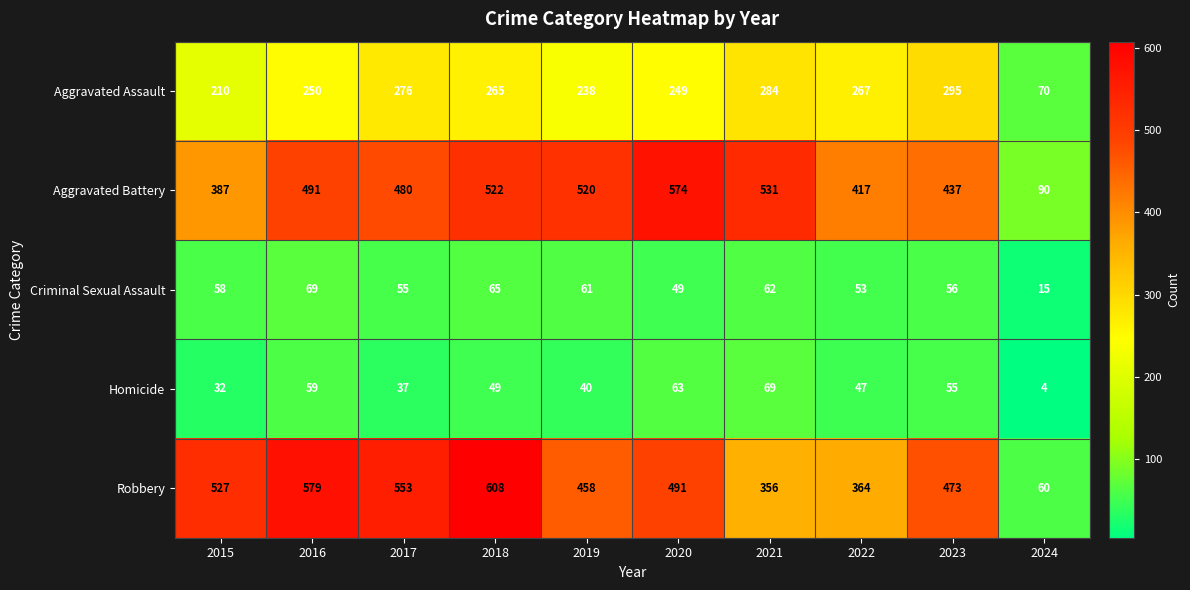

Which category has the highest value across all series?

2018